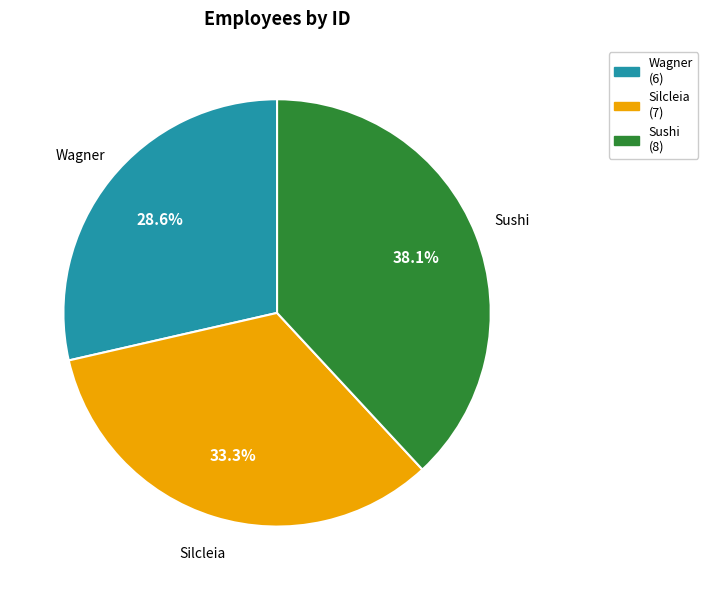

What percentage is the Wagner slice, to the nearest percent?

29%